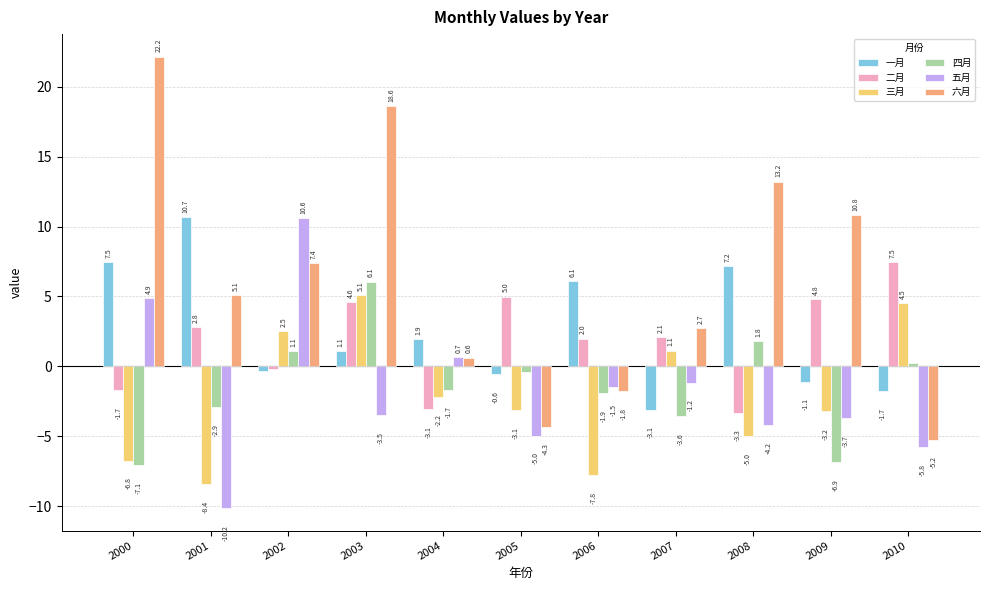

Rank the series at 2004 from highest to lowest value.

一月, 五月, 六月, 四月, 三月, 二月